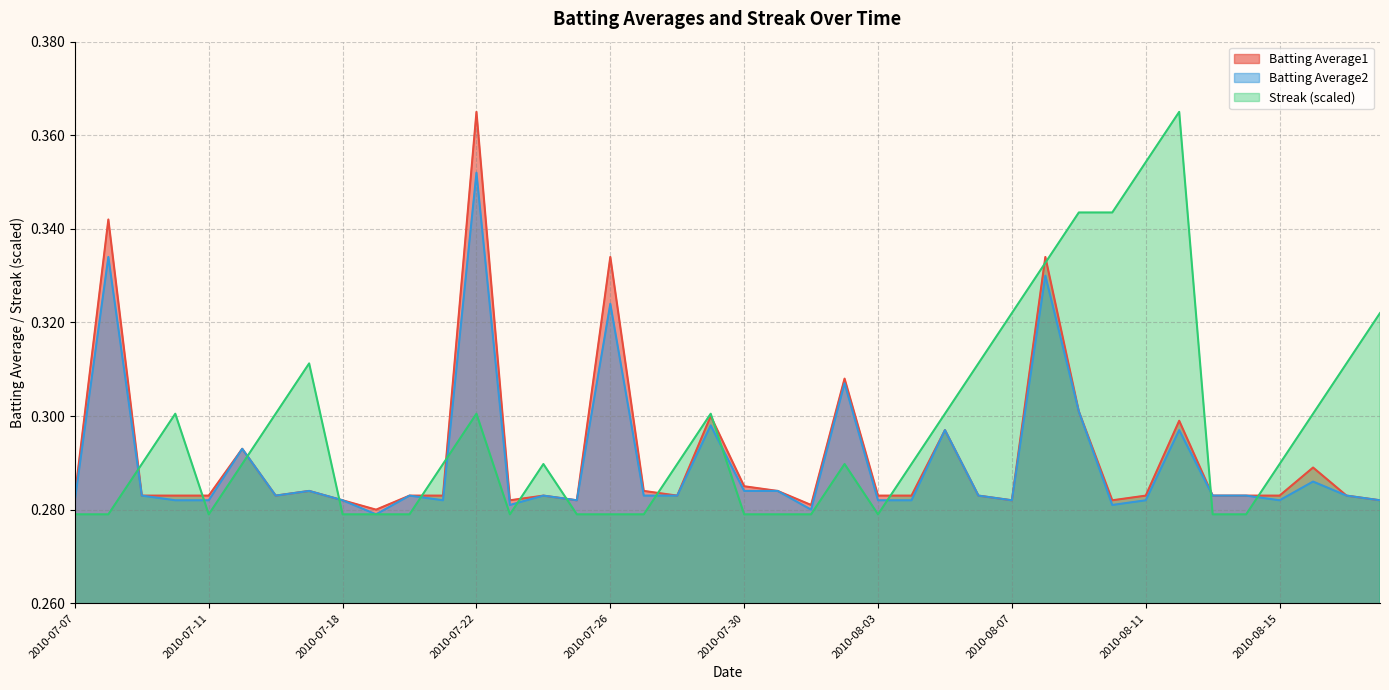

At which label does Streak reach its minimum?

2010-07-07